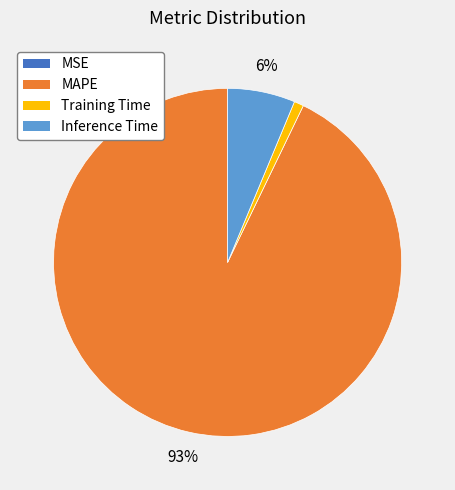

Is there a majority slice in this chart?

Yes